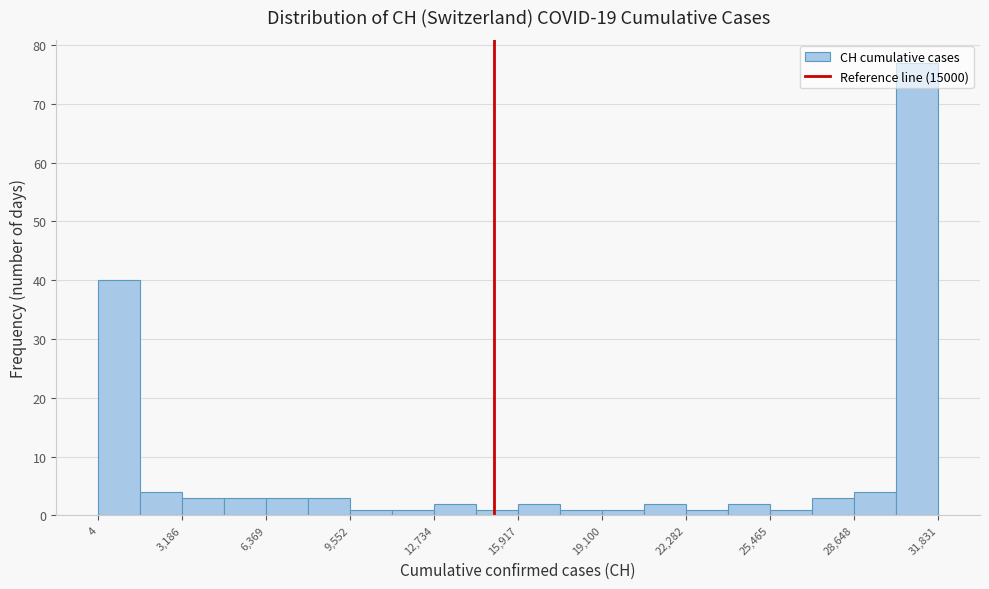

Read against the x-axis, roughly where is the centre of the tallest bar?

31000